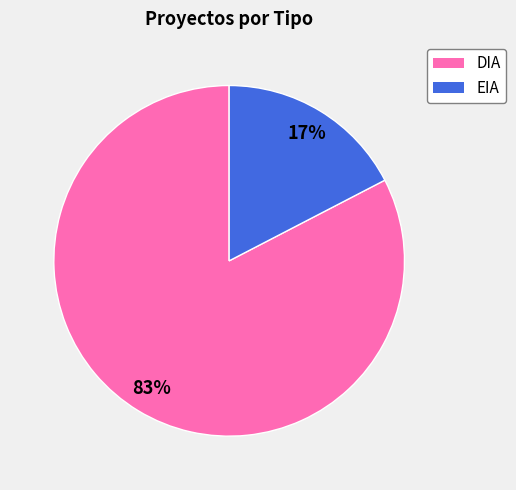

Which has a higher value, EIA or DIA?

DIA